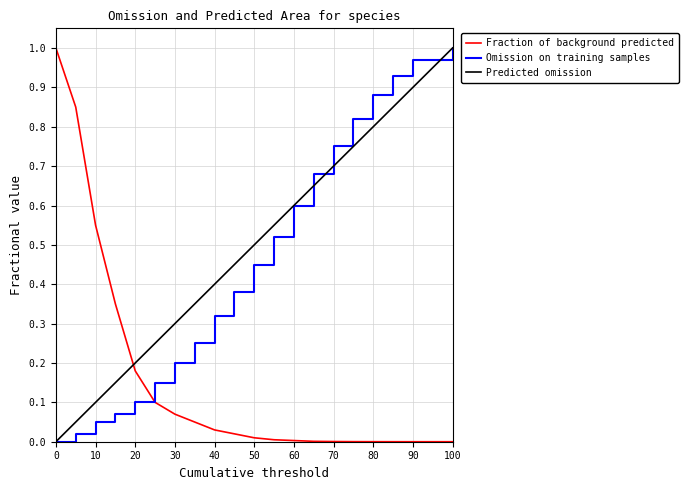

Which series ends up on top after the final intersection of Predicted omission and Fraction of background predicted?

Predicted omission